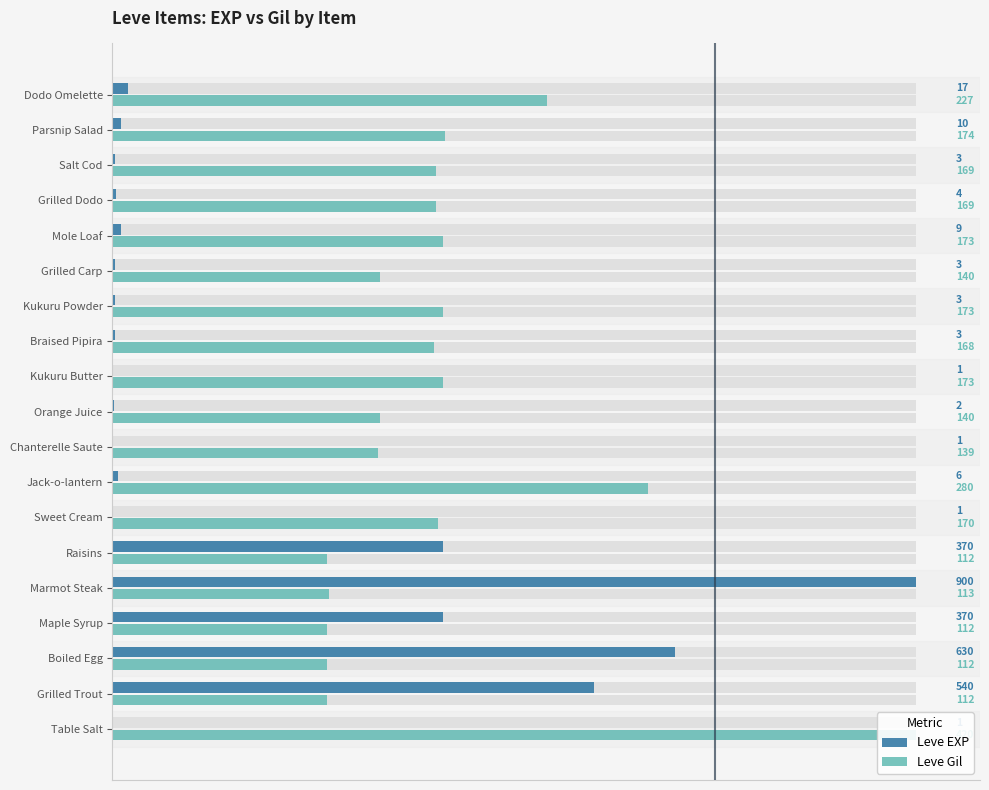

At how many categories does at least one series exceed 0?

19